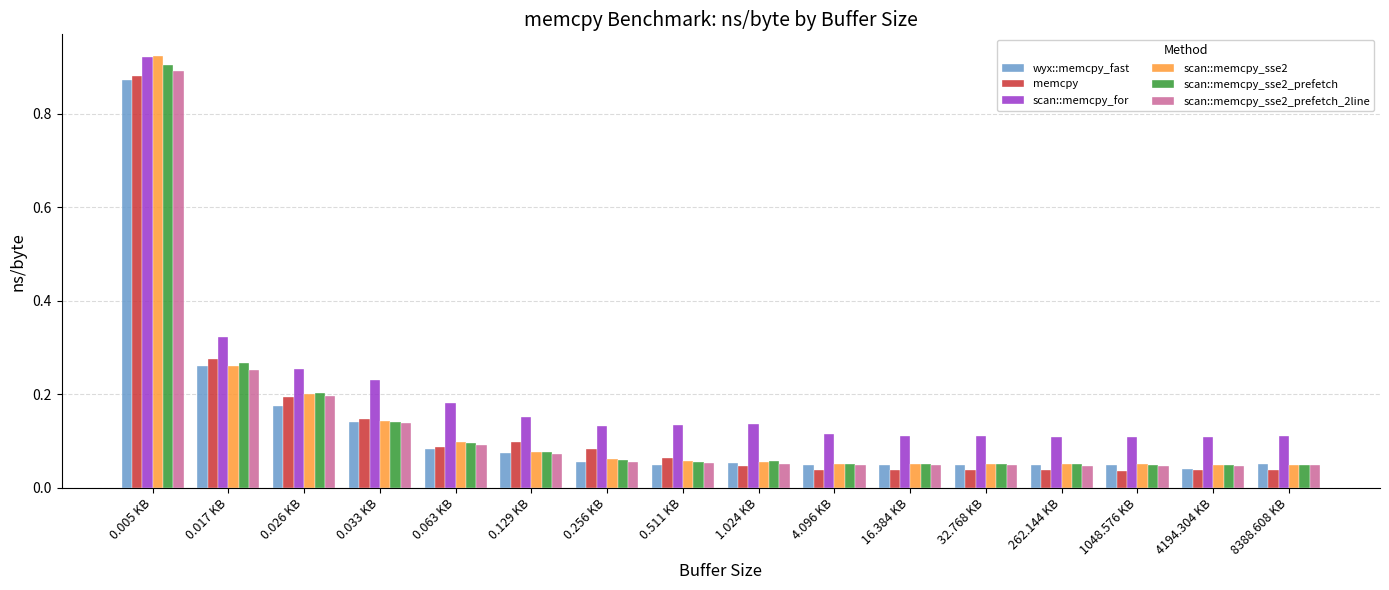

Which category has the highest value across all series?

0.005 KB